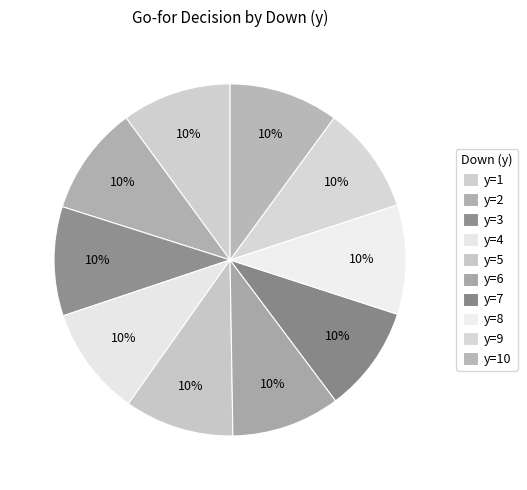

What percentage do y=4 and y=2 together represent?

20.1%